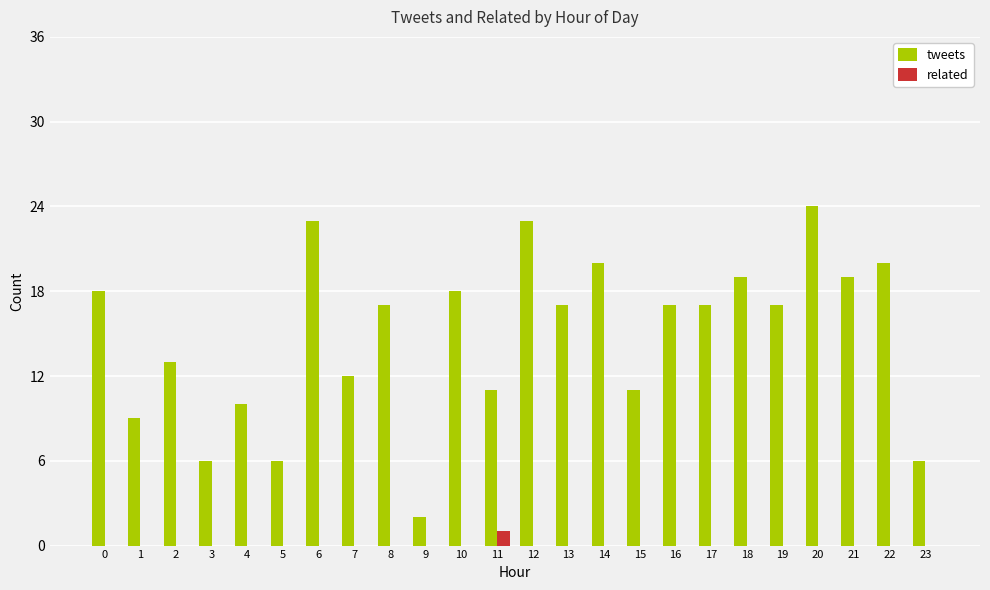

True or false: tweets has a value of 23 at 12.

True